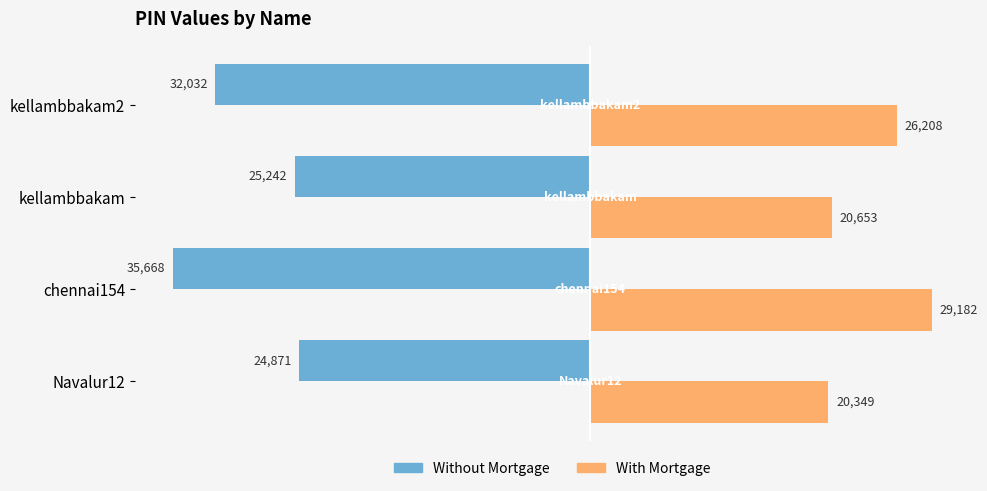

What is the difference between the maximum and minimum values in the Without Mortgage series?

10796.5